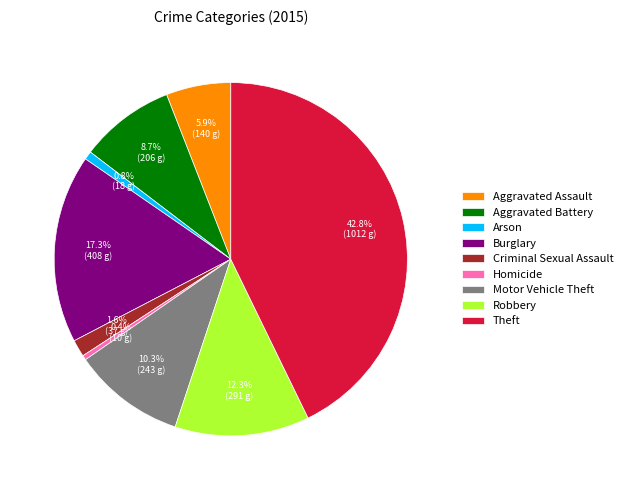

What percentage is the Criminal Sexual Assault slice, to the nearest percent?

2%